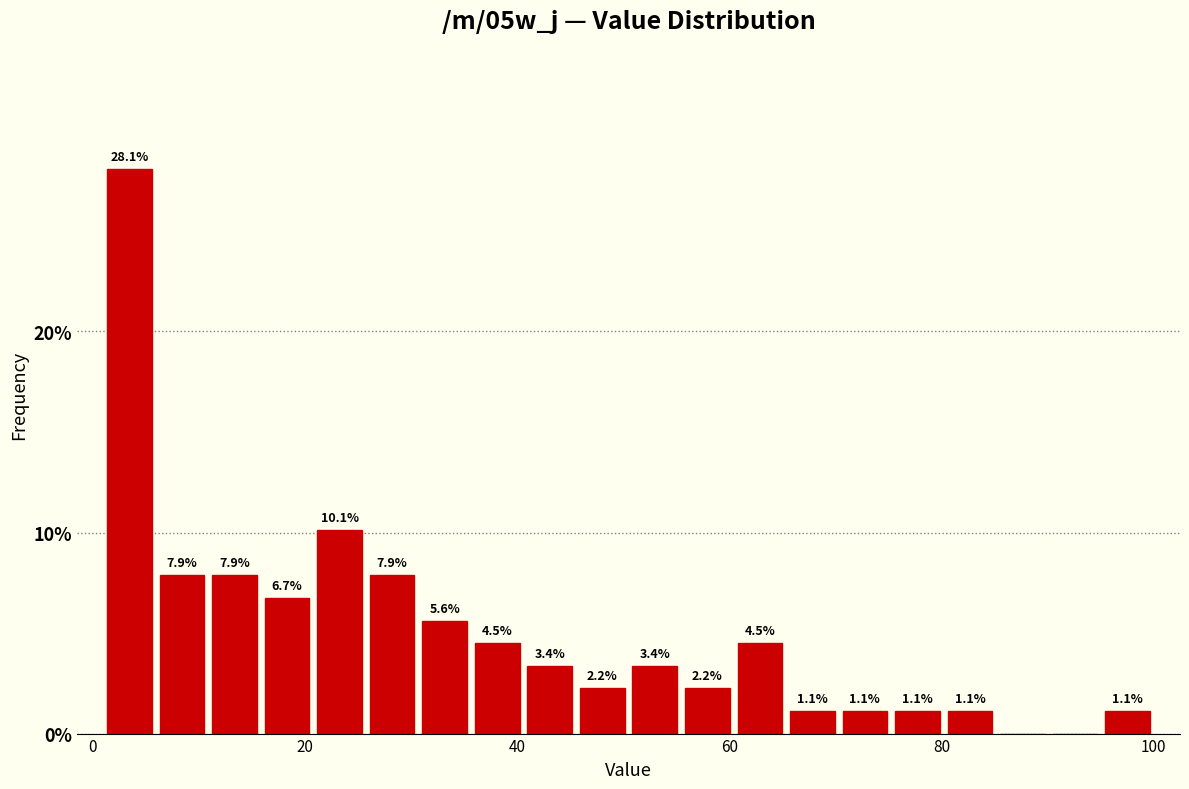

Read against the x-axis, roughly where is the centre of the tallest bar?

4